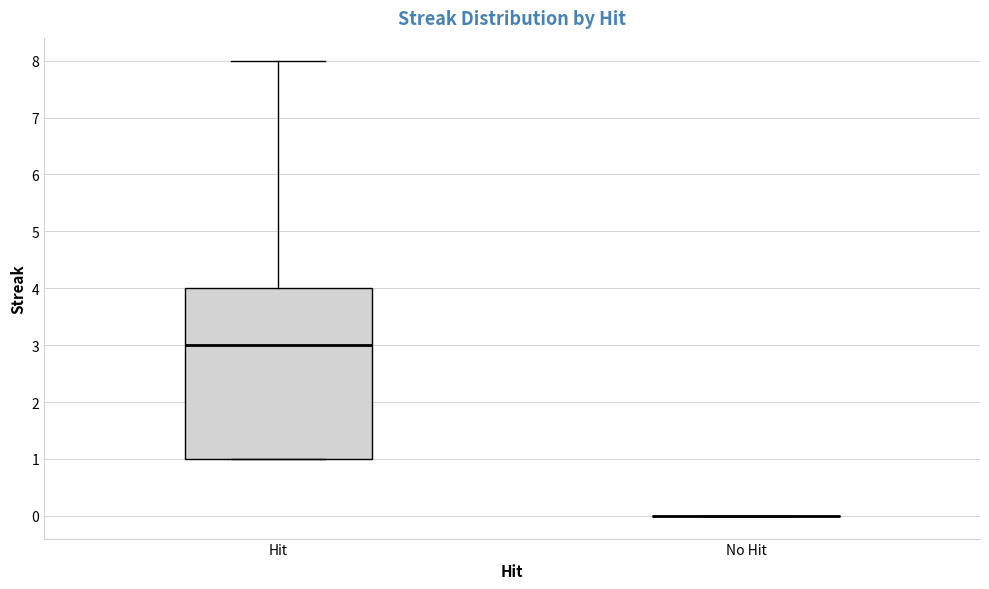

Reading left to right, transcribe this box plot: for each box, give where its median line is, the range the box spans, and where its two whiskers end, as read against the y-axis. The values are not printed on the chart, so give them approximately, as read against the axis.

Hit: median 3, box 1 to 4, whiskers 1 to 8
No Hit: box collapsed to a line at 0, whiskers 0 to 0